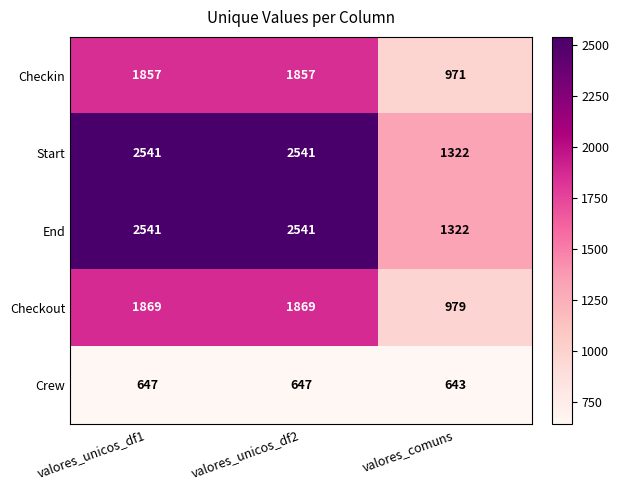

Is the value of Crew at valores_unicos_df1 greater than the value of Checkin at valores_comuns?

No